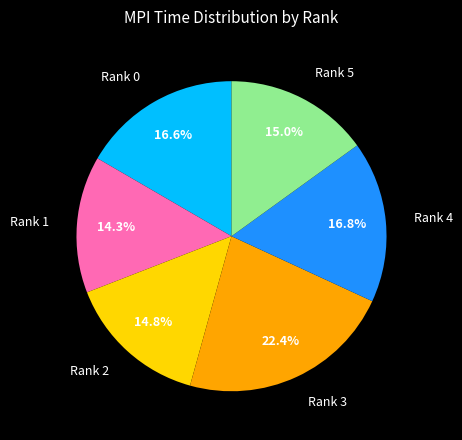

Is there a majority slice in this chart?

No